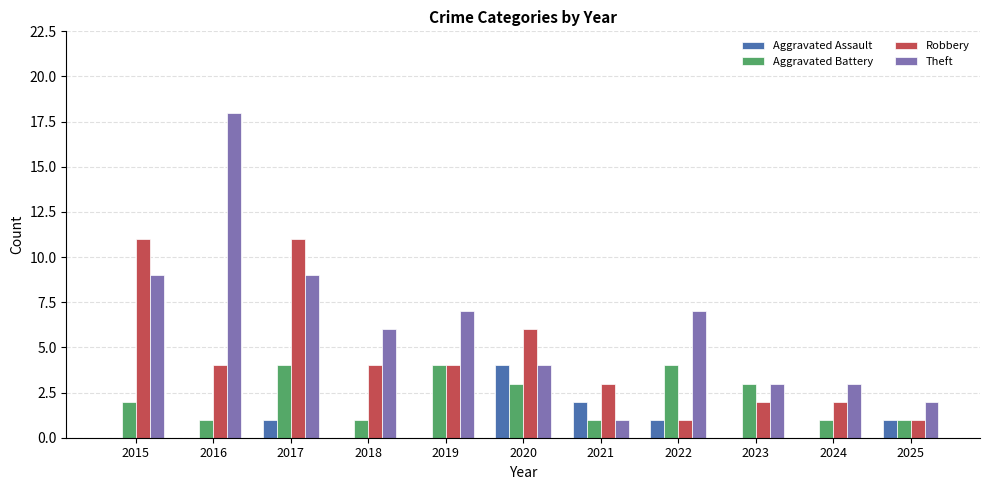

Is the value of Aggravated Battery at 2016 greater than the value of Aggravated Assault at 2016?

Yes